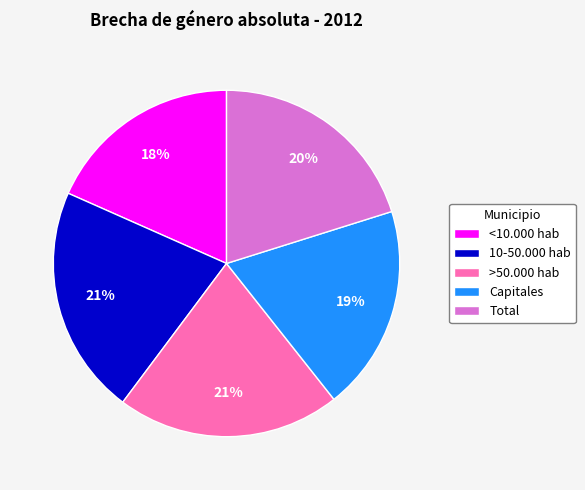

How many segments does this pie chart have?

5